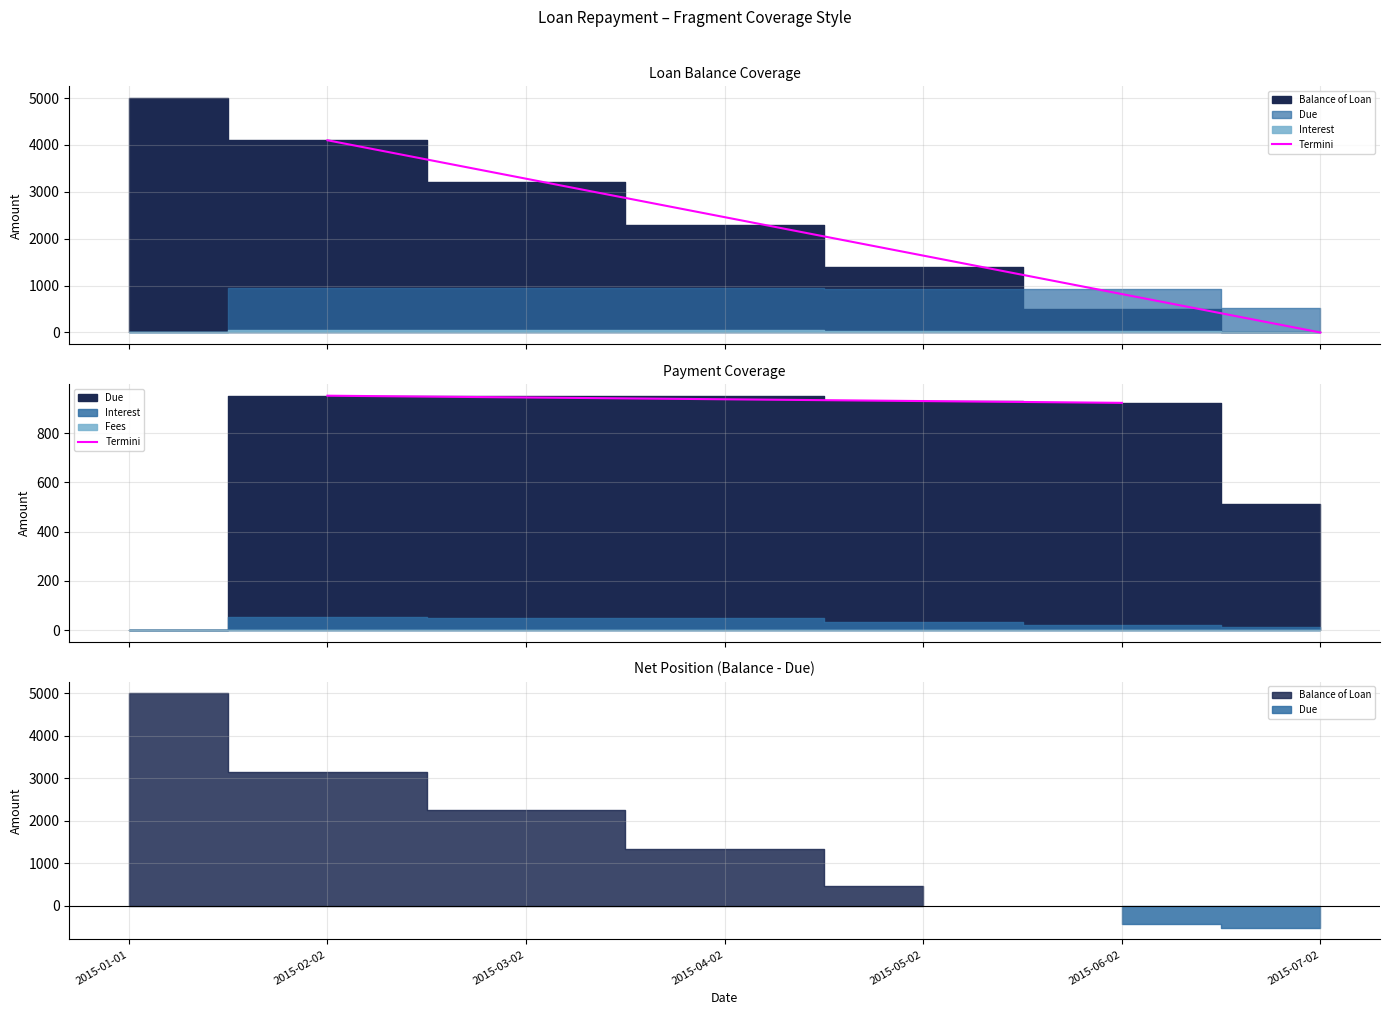

Which category has the highest value across all series?

2015-02-02